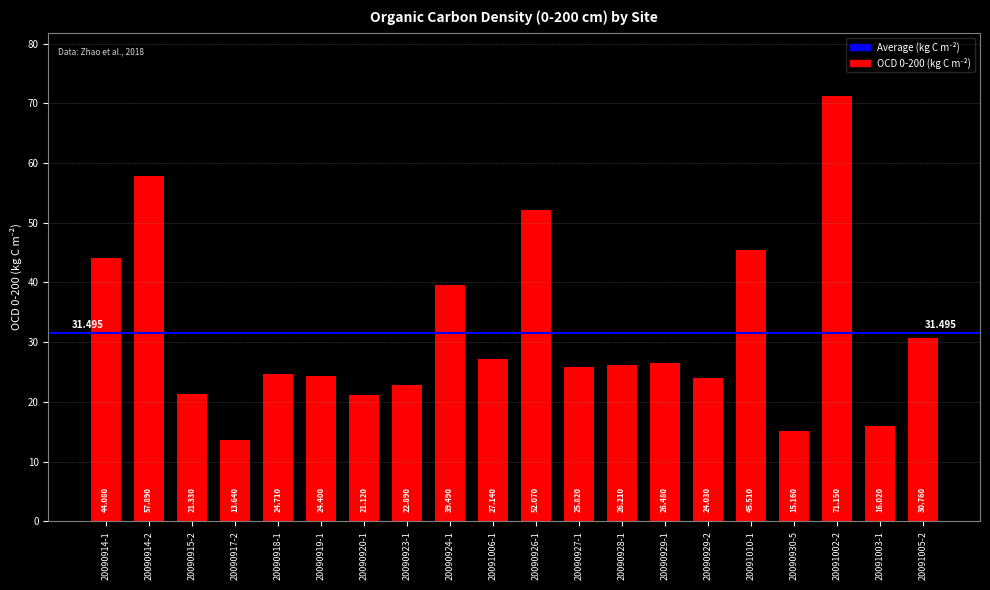

At which category does the chart reach its peak across all series?

20091002-2